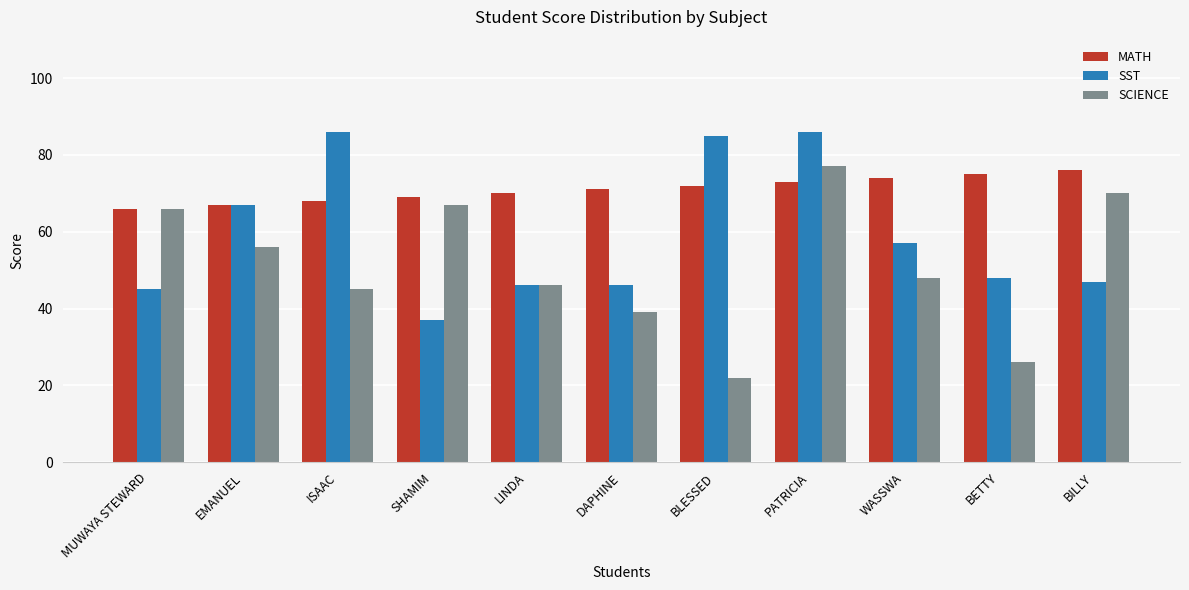

What is the label of the 8th bar from the left?

PATRICIA